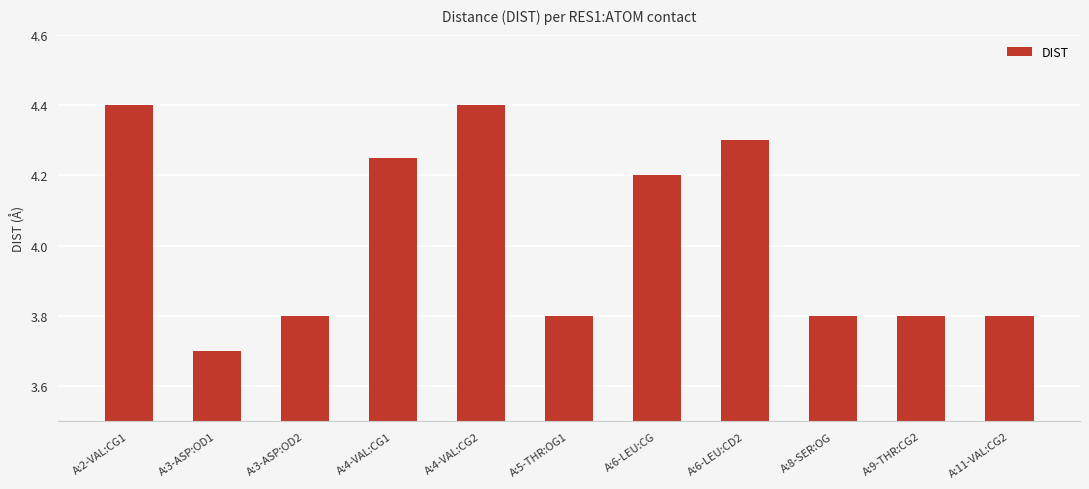

Does the chart contain stacked bars?

No